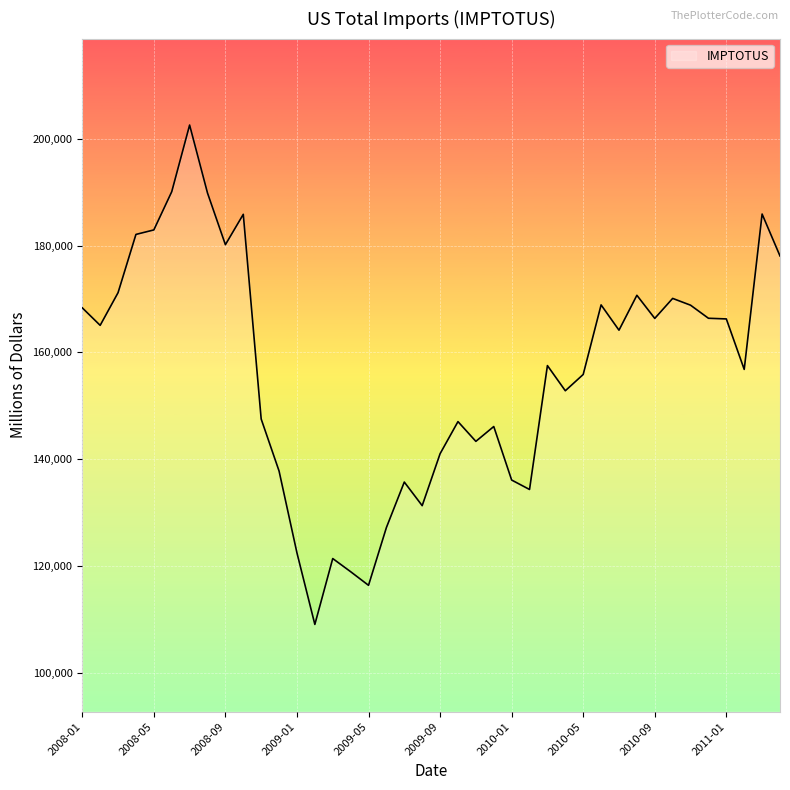

What is the smallest value displayed?

109012.2